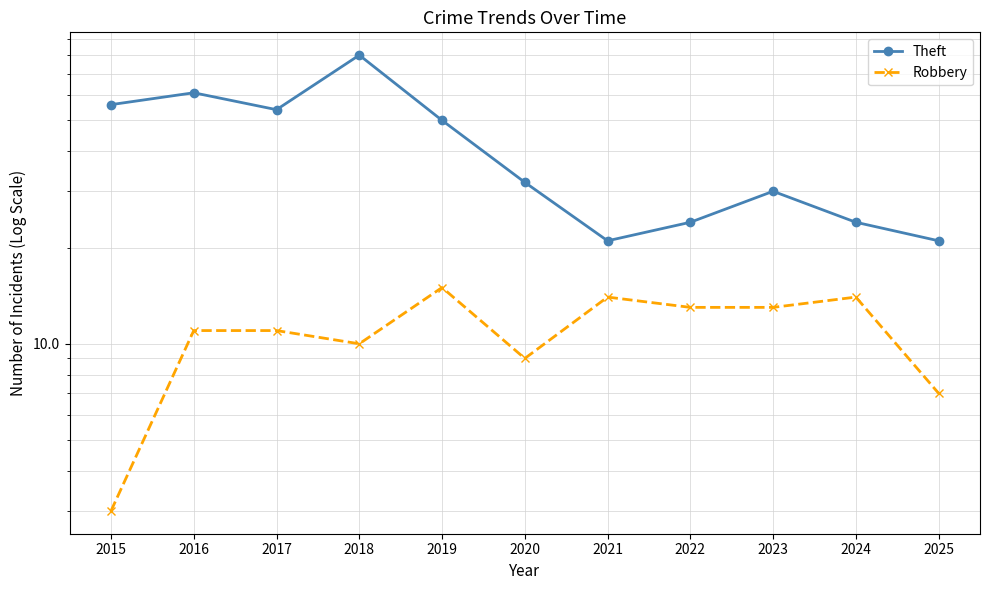

Where is Robbery nearest to the value 9?

2020